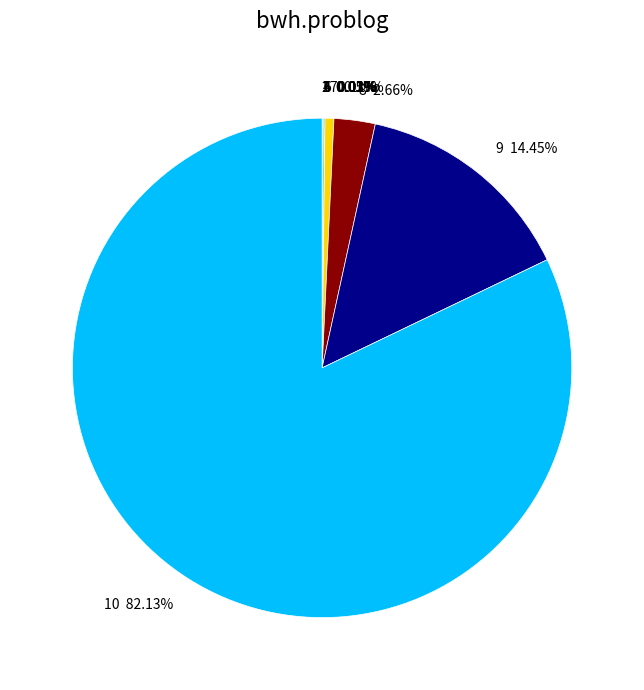

Is there a majority slice in this chart?

Yes